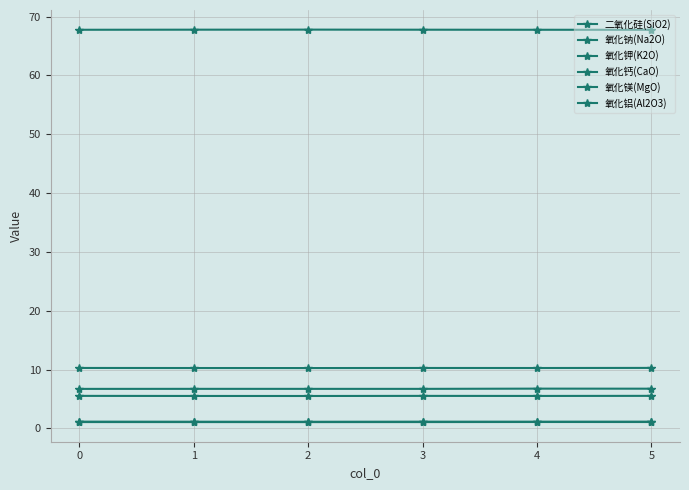

Is this an area chart (filled region under the line)?

No